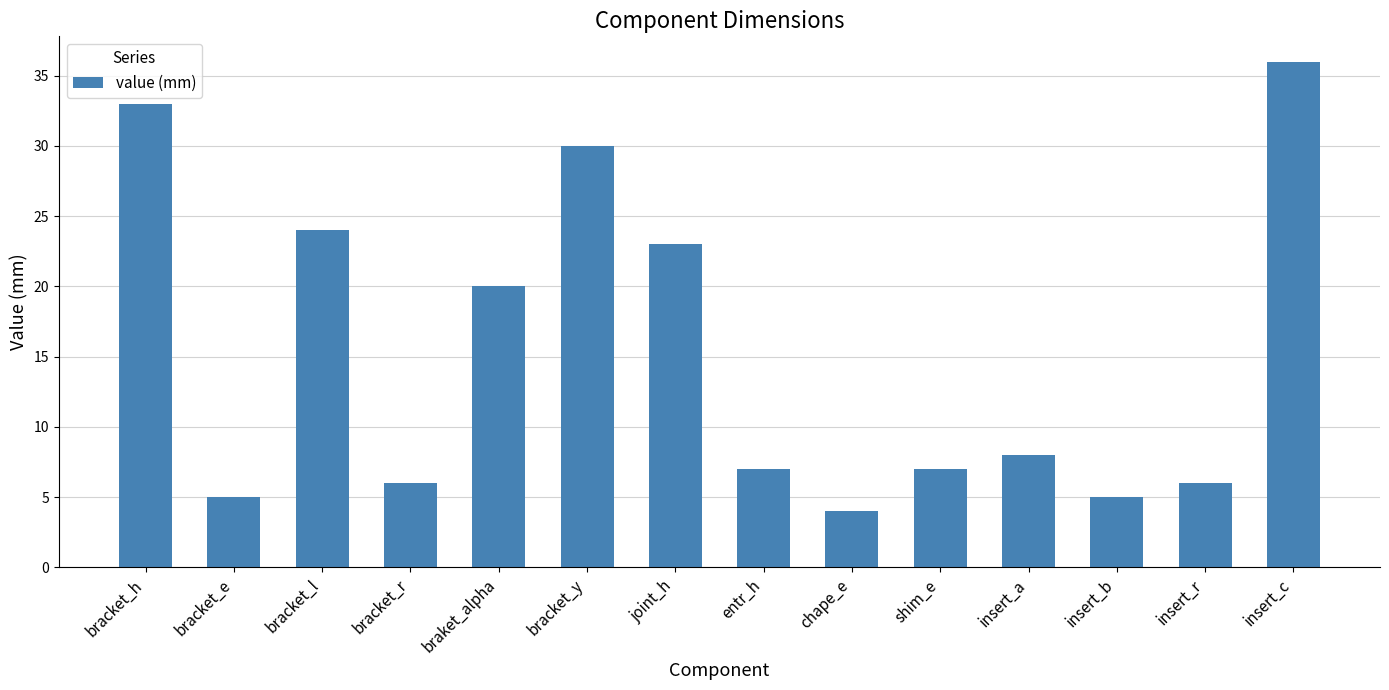

What value does the data have at shim_e?

7